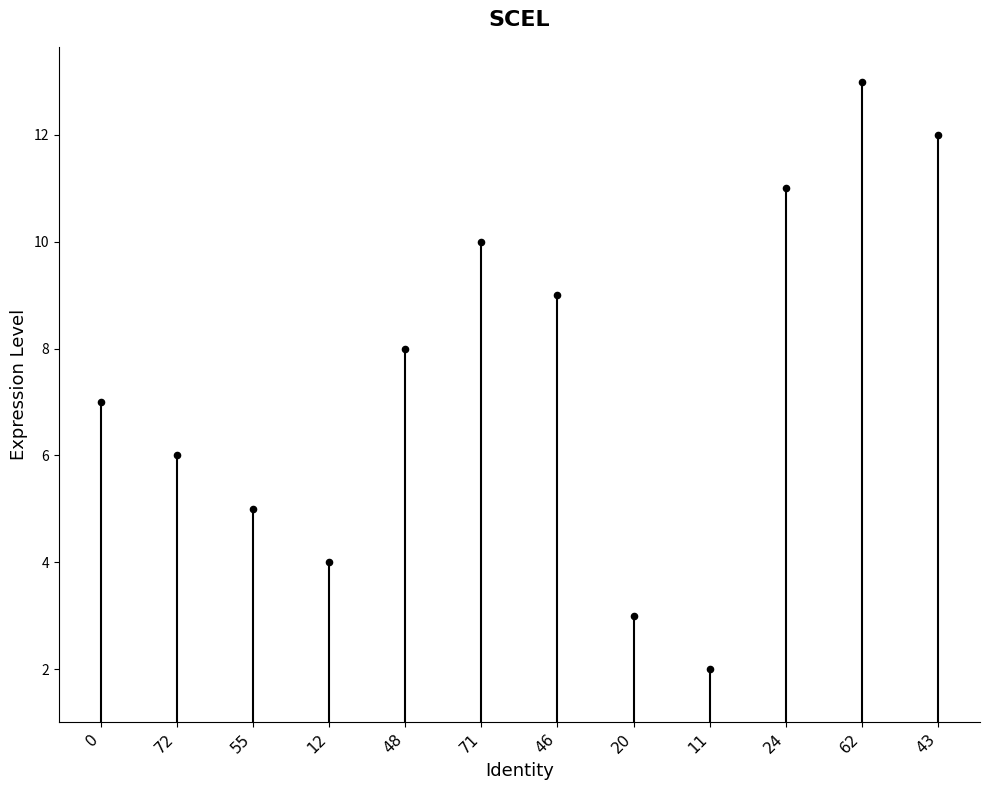

Between 46 and 62, which is larger?

62